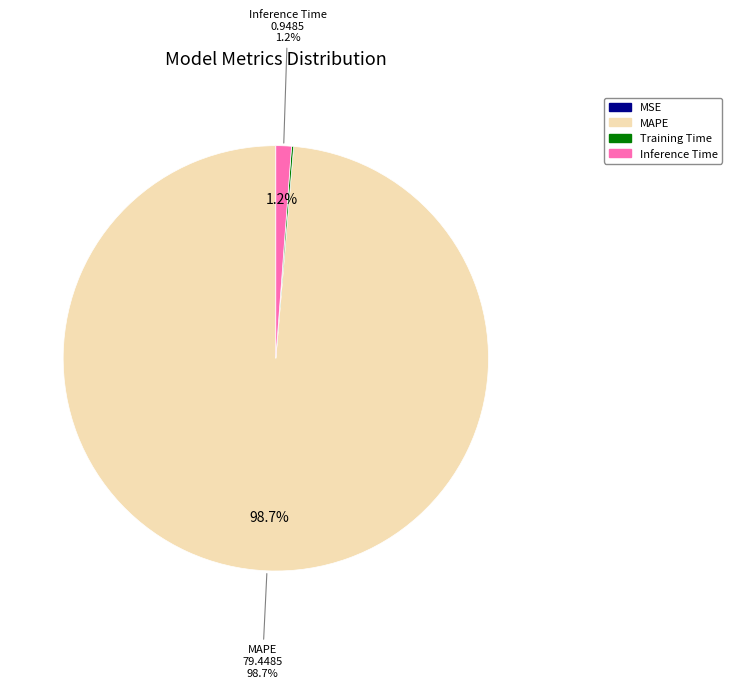

Is it true that MAPE is 99% of the pie?

True